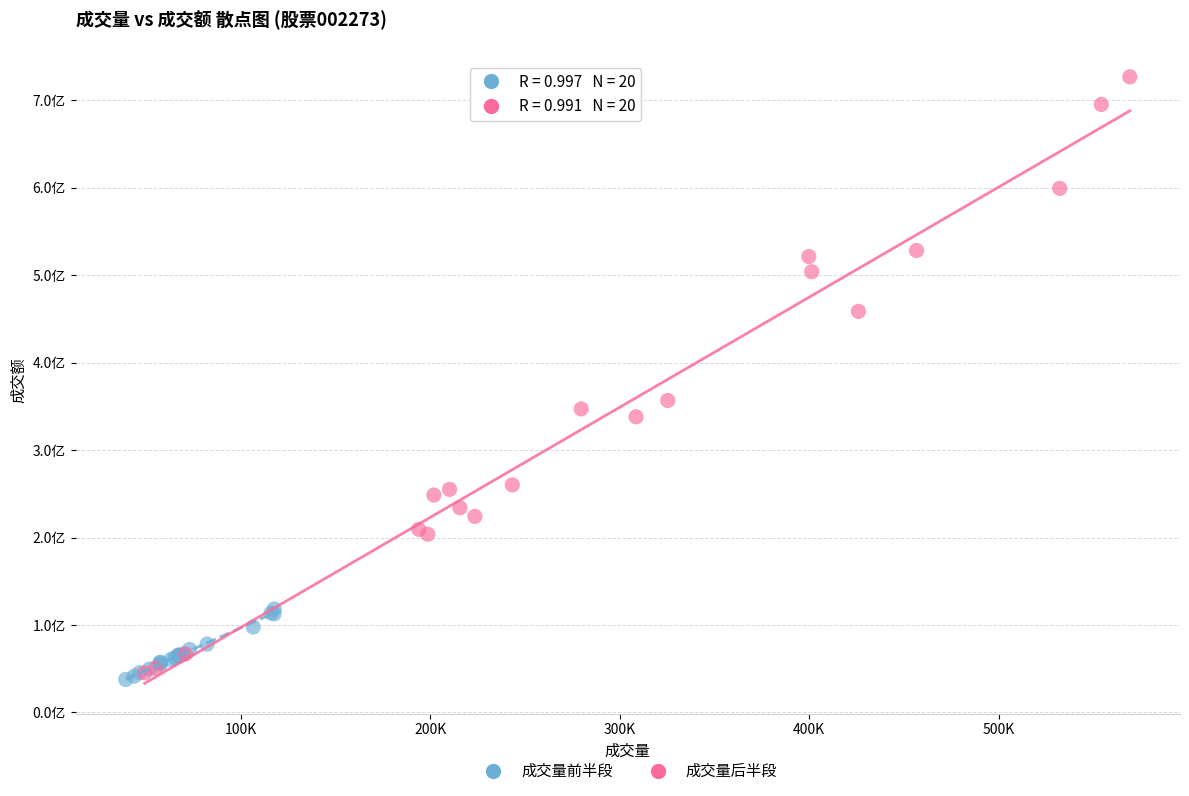

What are all the series names shown in the legend?

成交量前半段, 成交量后半段